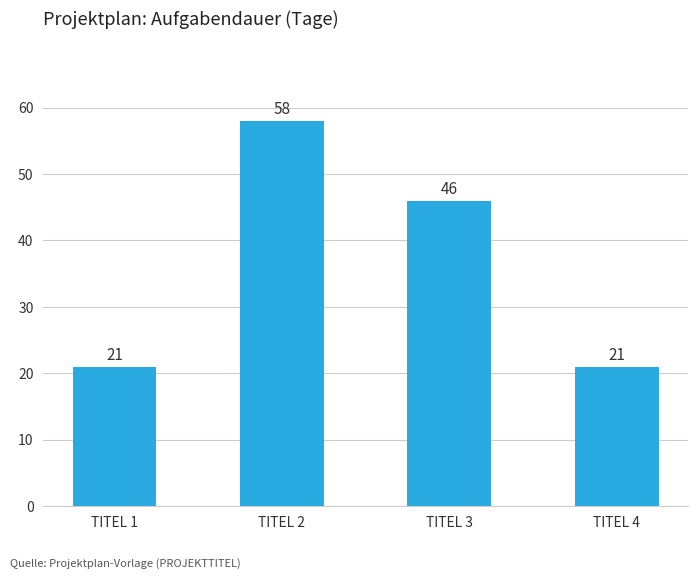

What is the difference between the values at TITEL 3 and TITEL 1?

25